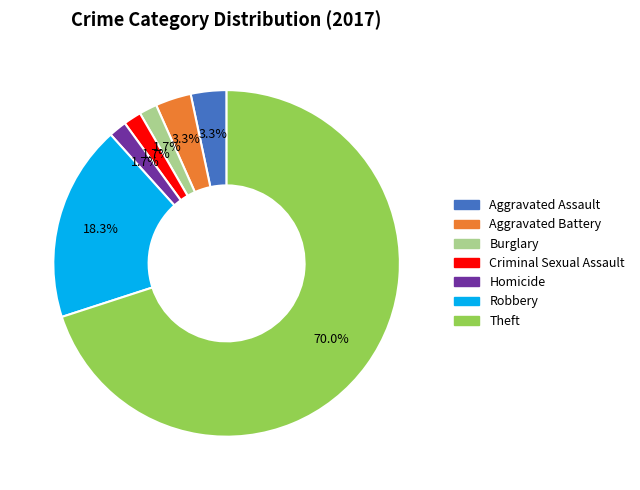

Between Robbery and Aggravated Assault, which is larger?

Robbery